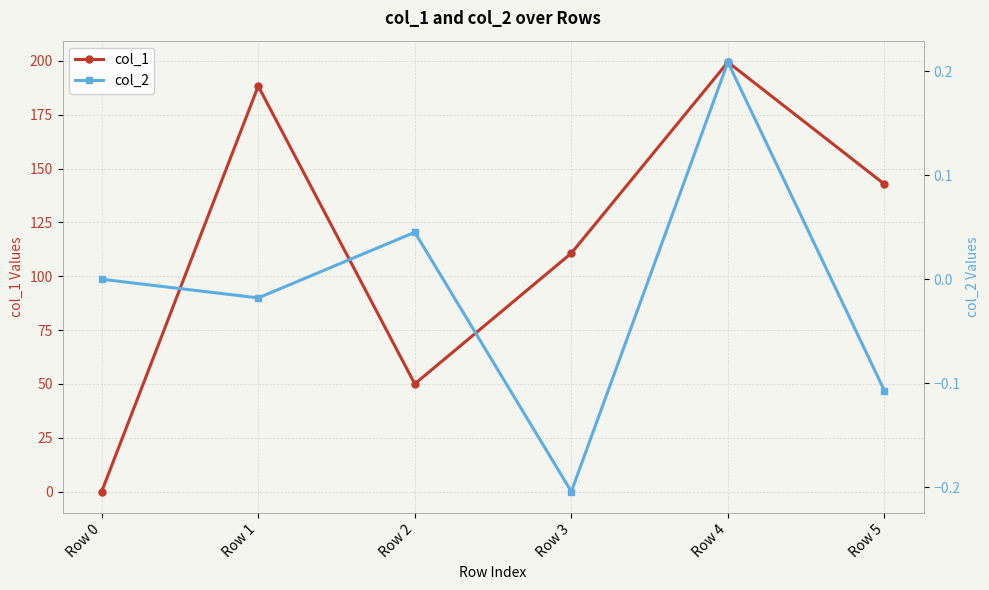

Reading right to left, what are all the values shown in this chart?

col_1: 142.7	199.4	110.7	50.0	188.3	0.0
col_2: -0.1	0.2	-0.2	0.0	-0.0	0.0